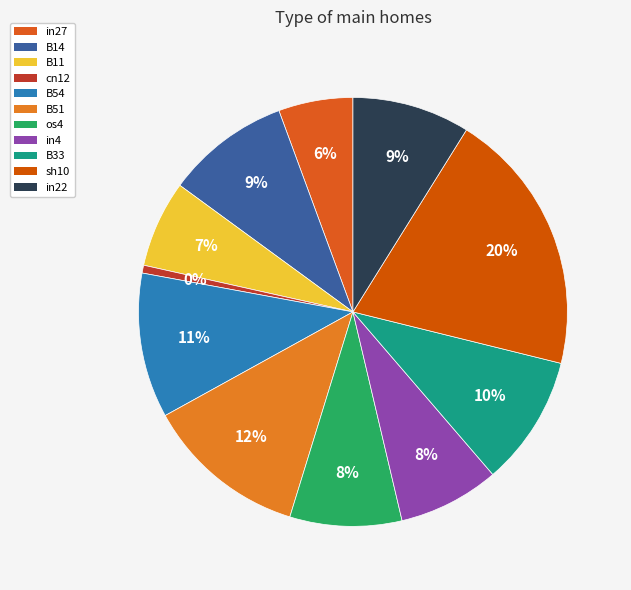

How many segments does this pie chart have?

11